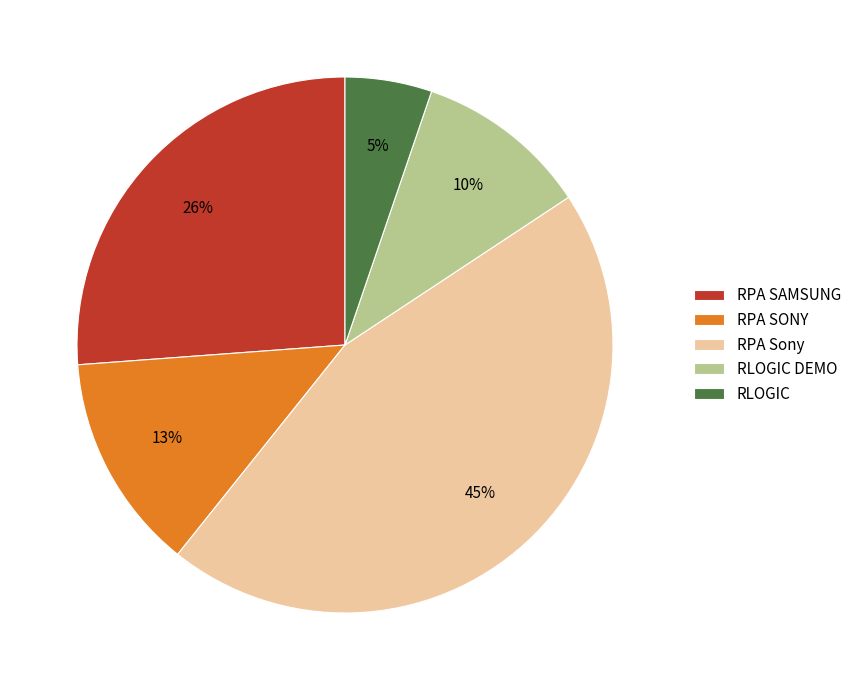

Which slice is the largest?

RPA Sony